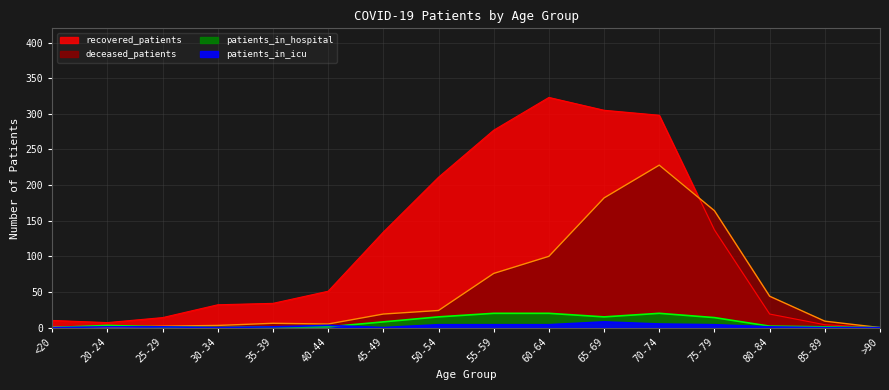

What is the average value of the deceased_patients series?

54